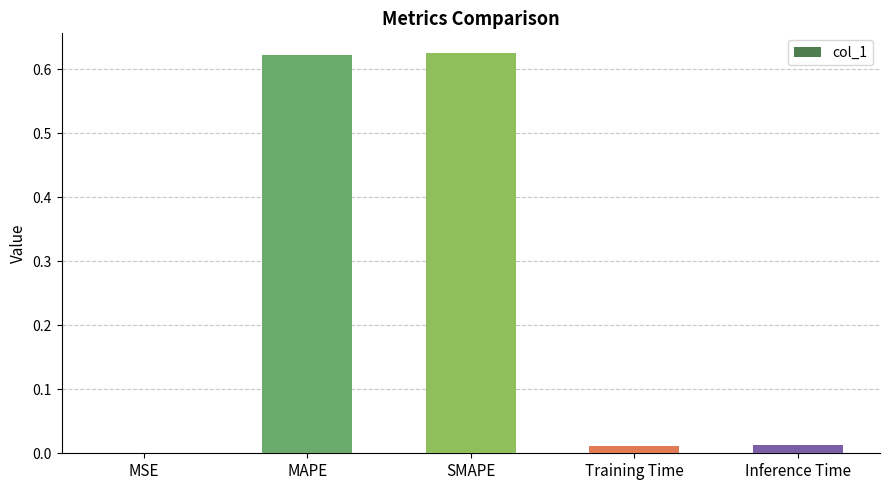

What is the change in value from MAPE to Inference Time?

-0.6